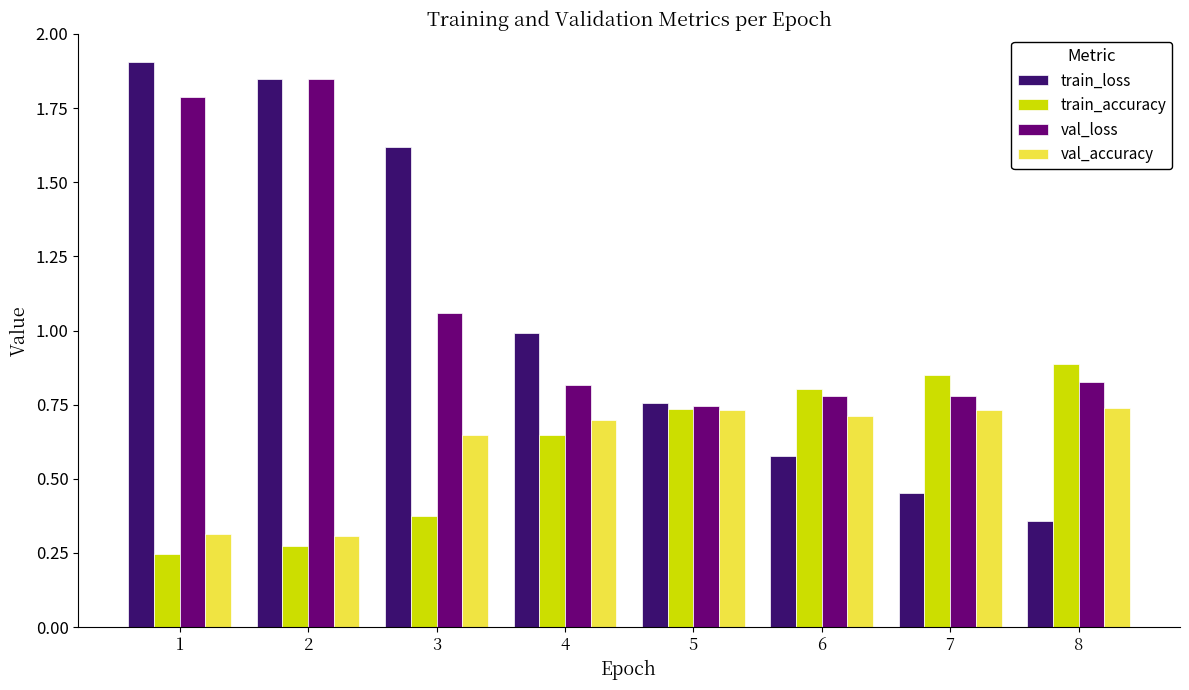

What is the maximum value shown in the chart?

1.9